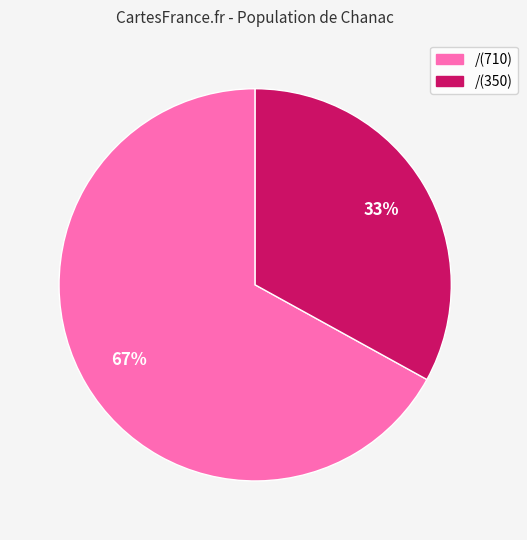

To the nearest percent, what percentage of the pie is /(350)?

33%